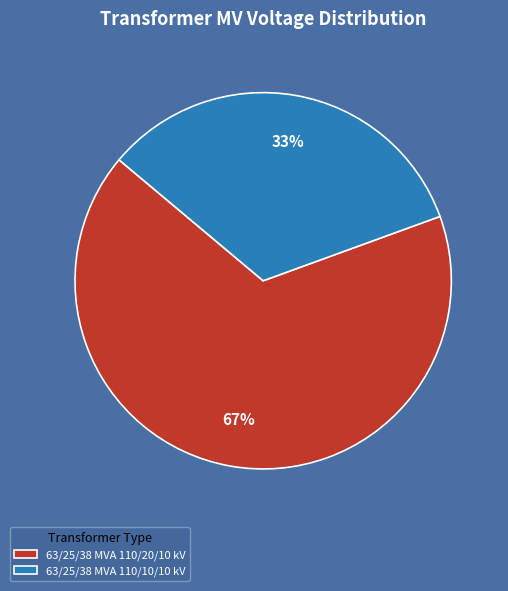

Approximately how many times larger is the value at 63/25/38 MVA 110/10/10 kV compared to 63/25/38 MVA 110/20/10 kV?

0.5